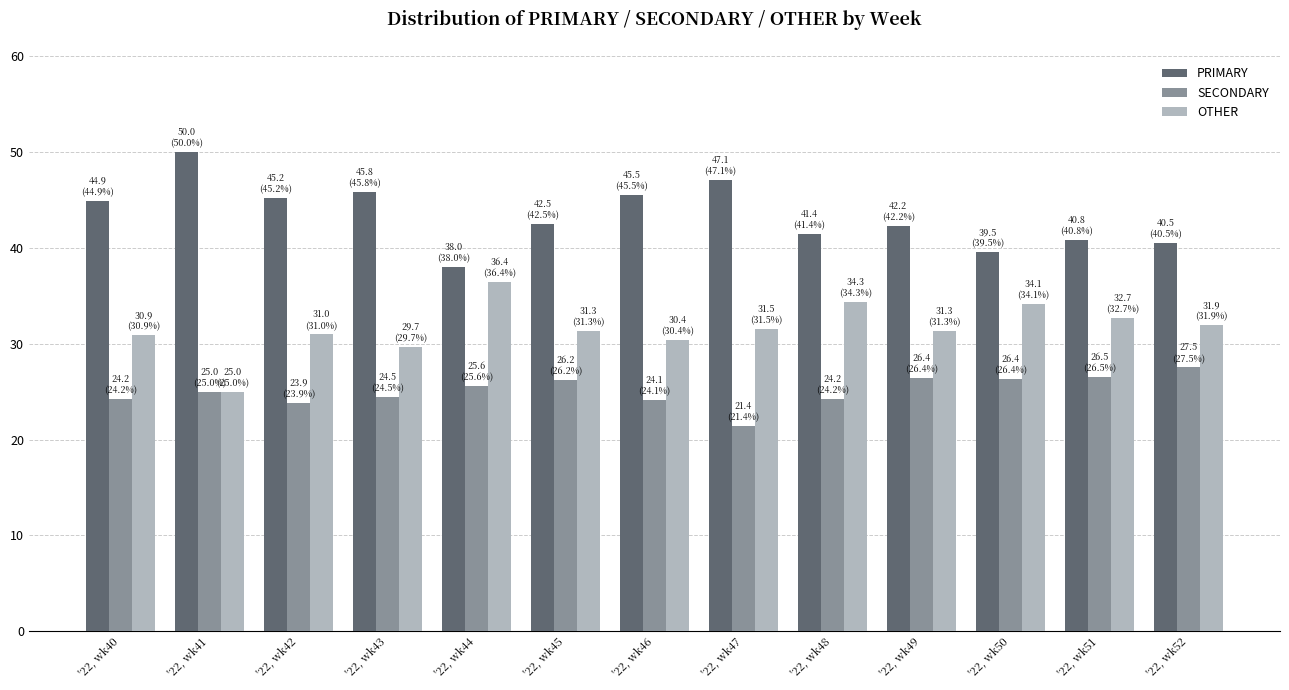

What are all the series names shown in the legend?

PRIMARY, SECONDARY, OTHER